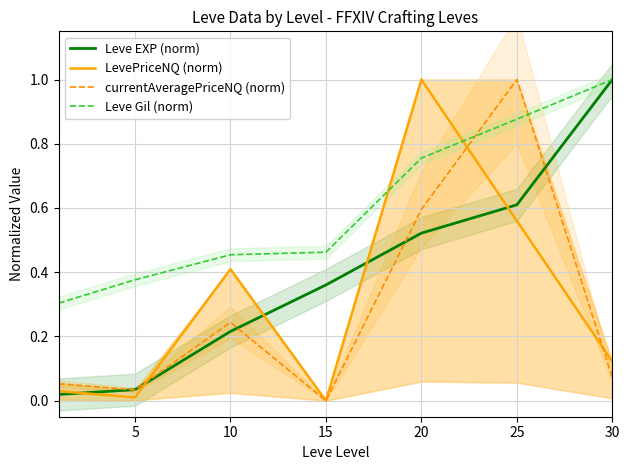

True or false: Leve Gil (norm) and Leve EXP (norm) intersect in this chart.

False